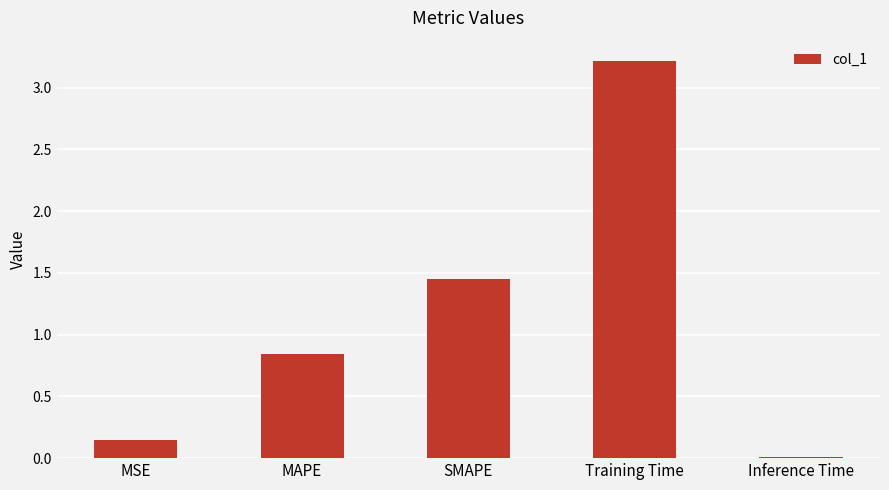

Read the value at Training Time.

3.2